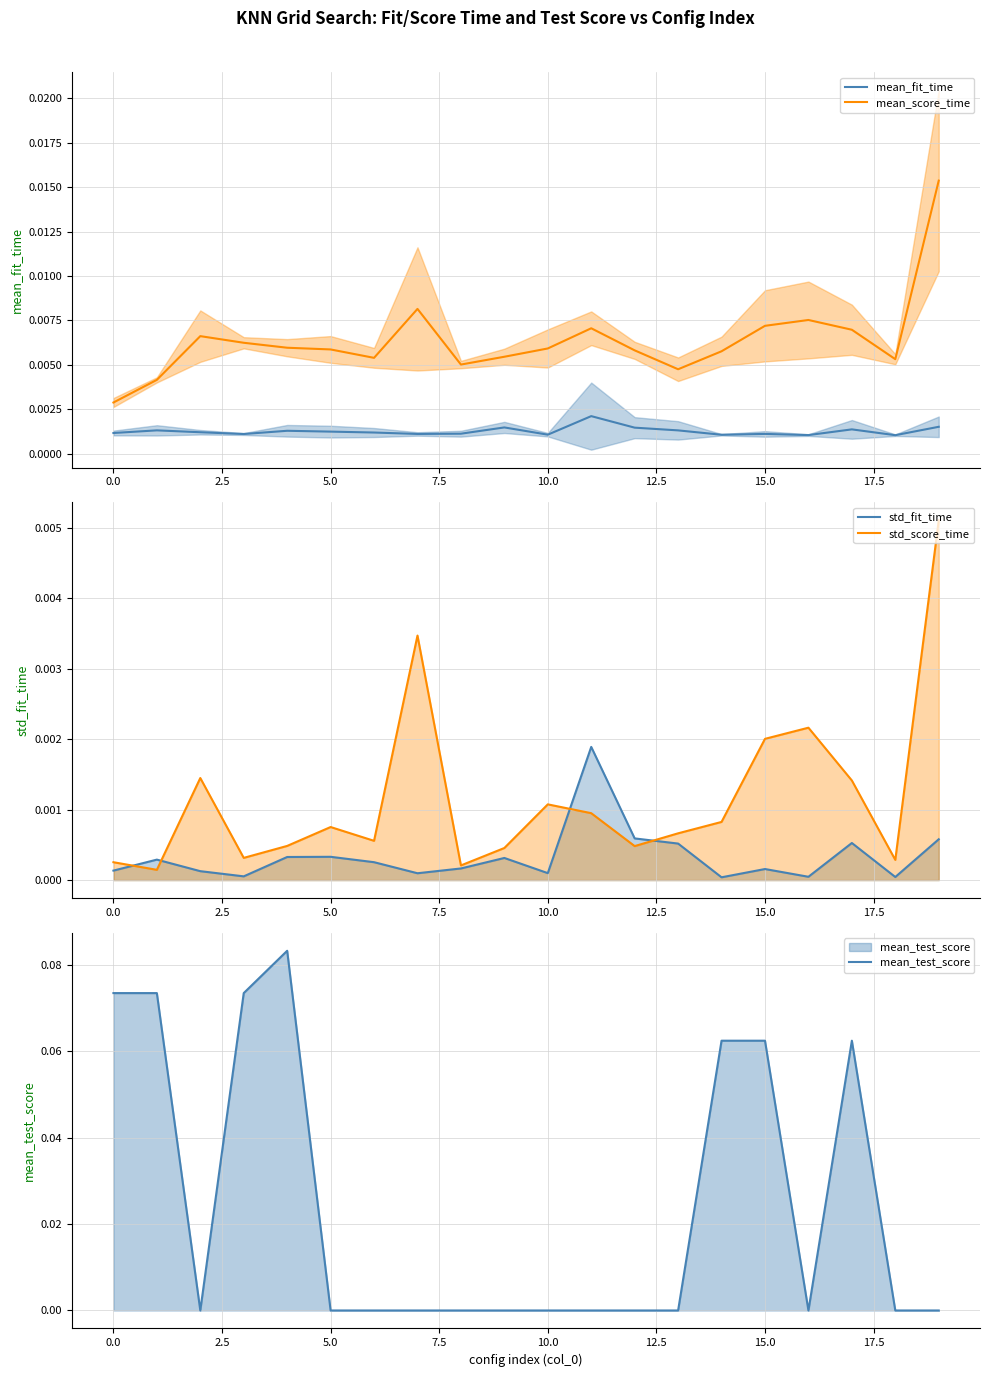

How many interior local peaks does the mean_test_score series have?

2